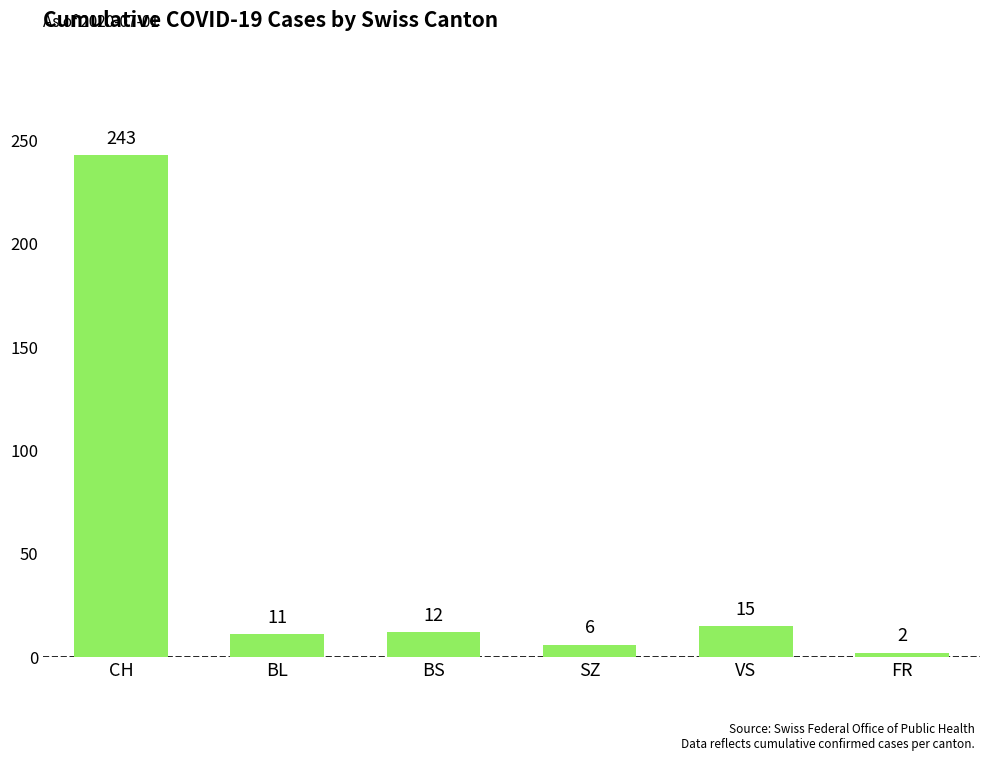

What is the difference between the values at FR and CH?

241